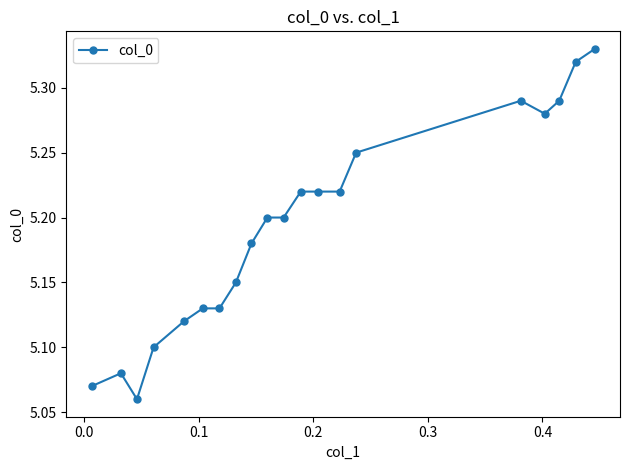

How many values are between 5 and 6?

20